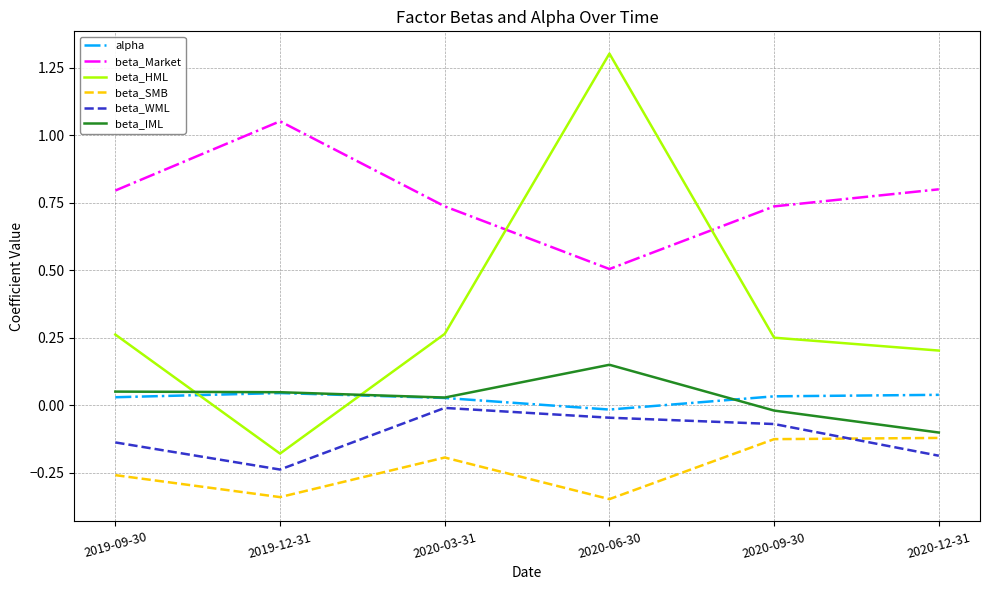

What position from the left is 2020-12-31?

6